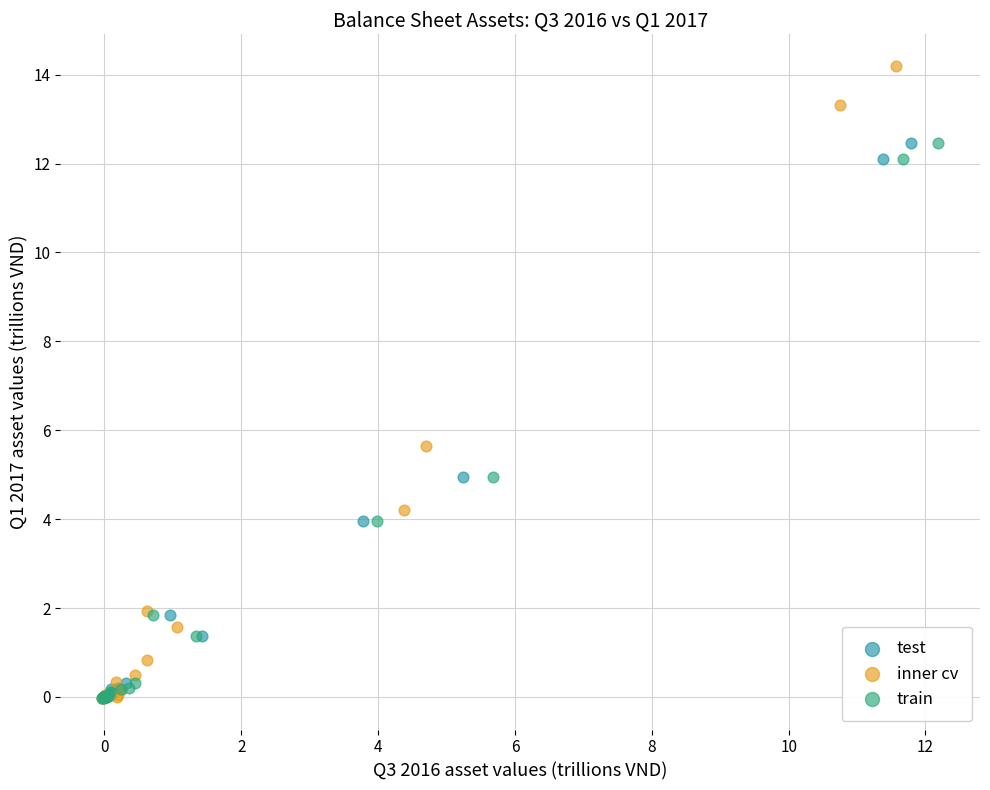

Which series has the largest Y range (max minus min)?

inner cv